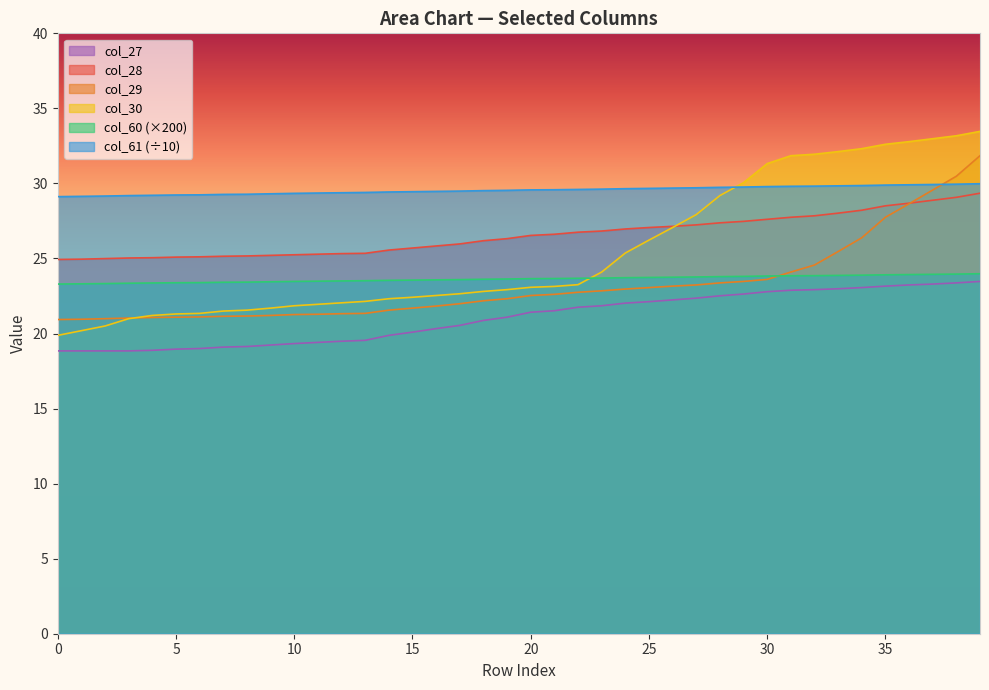

What is the minimum value for col_28?

24.9